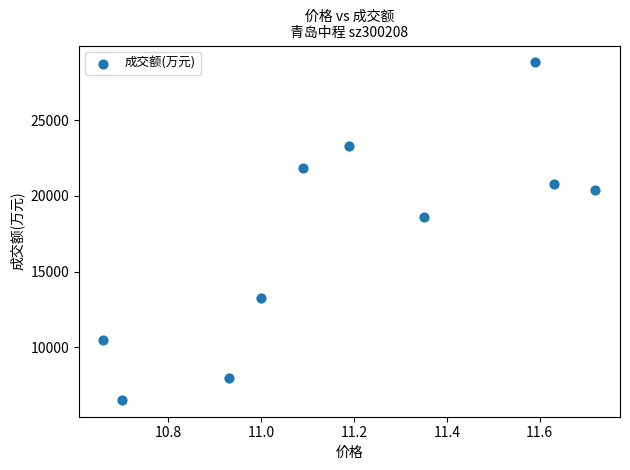

What is the range of Y values (max minus min)?

22288